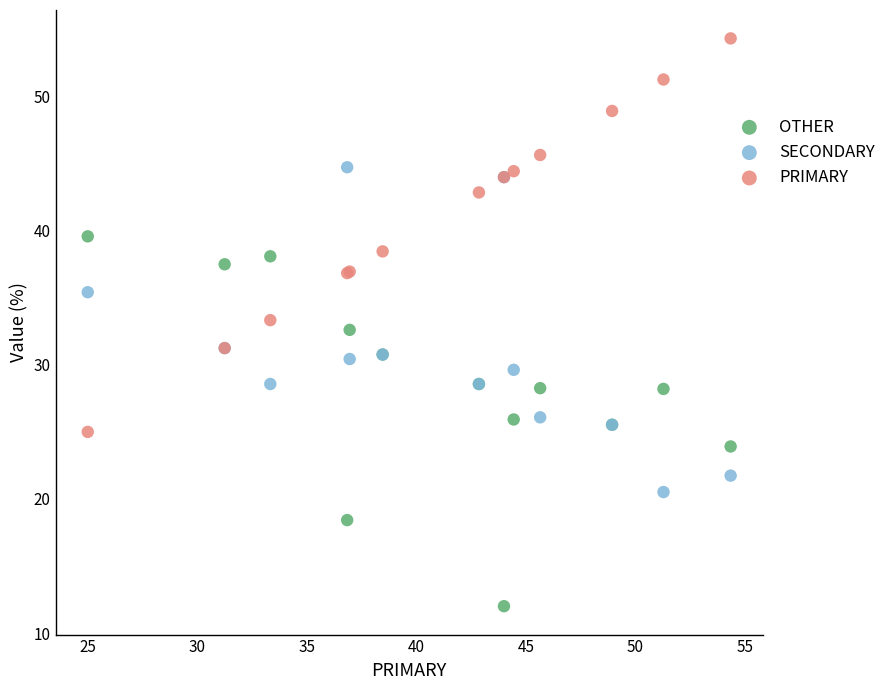

Which series reaches the maximum Y coordinate?

PRIMARY